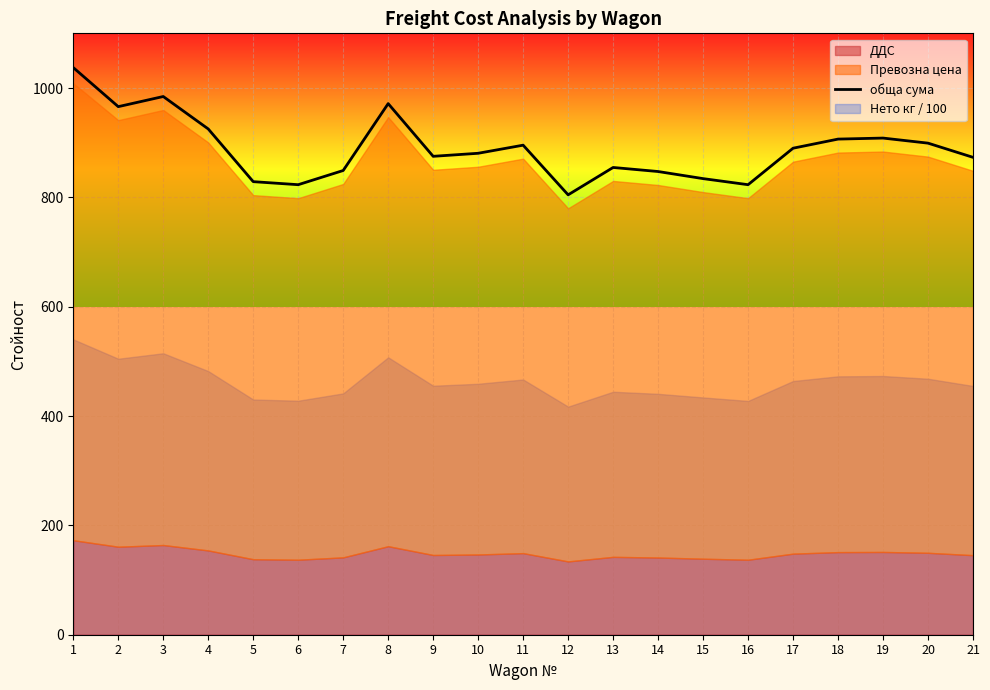

Reading left to right, transcribe all the data shown in this chart.

1037.3	965.9	984.4	925.1	828.7	823.1	849.1	971.5	875.0	880.6	895.4	804.6	854.6	847.2	834.3	823.1	889.9	906.6	908.4	899.1	873.2